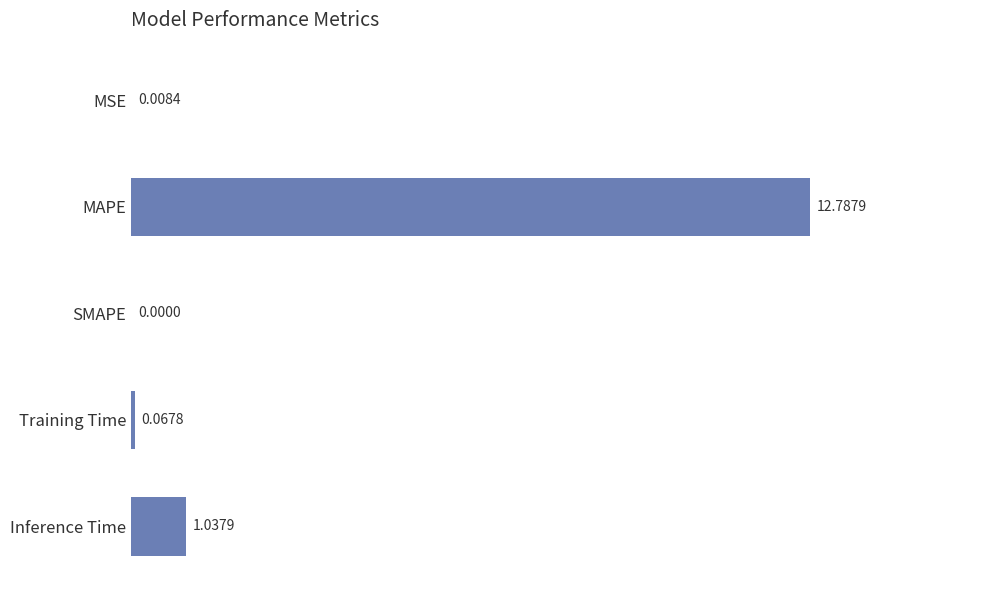

At which label is the value closest to 6?

Inference Time